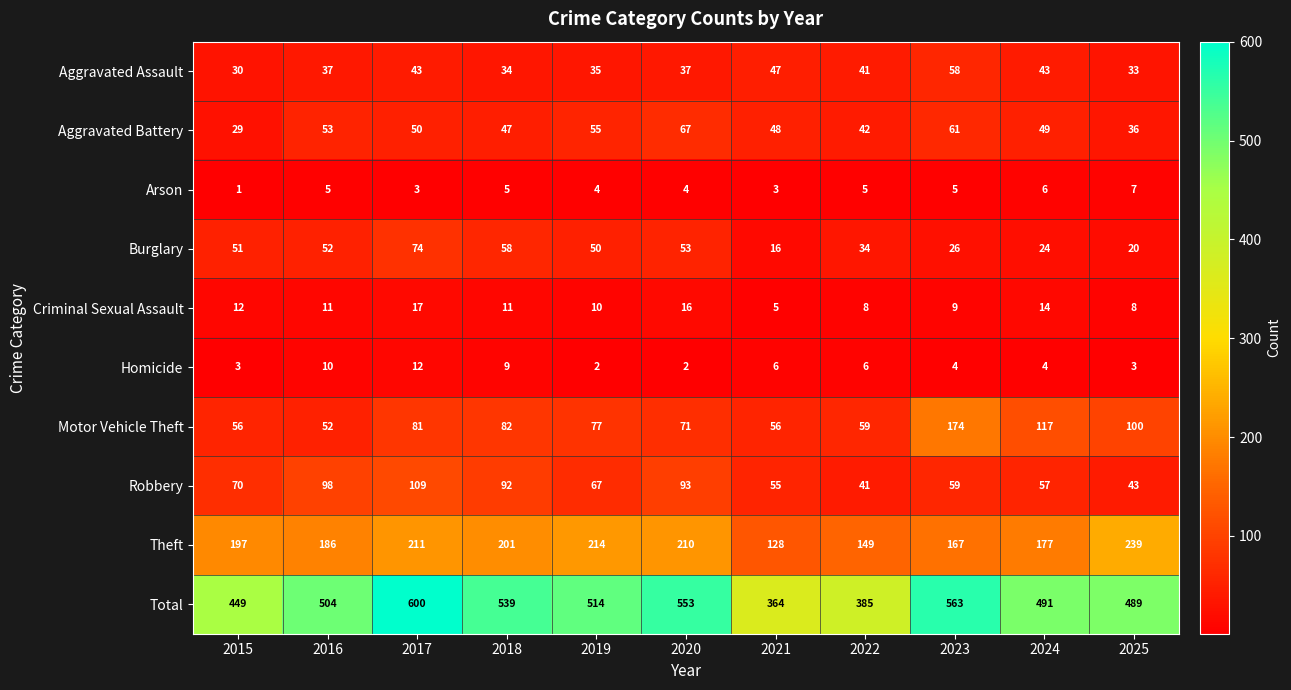

What is the average value of the Aggravated Assault series?

40